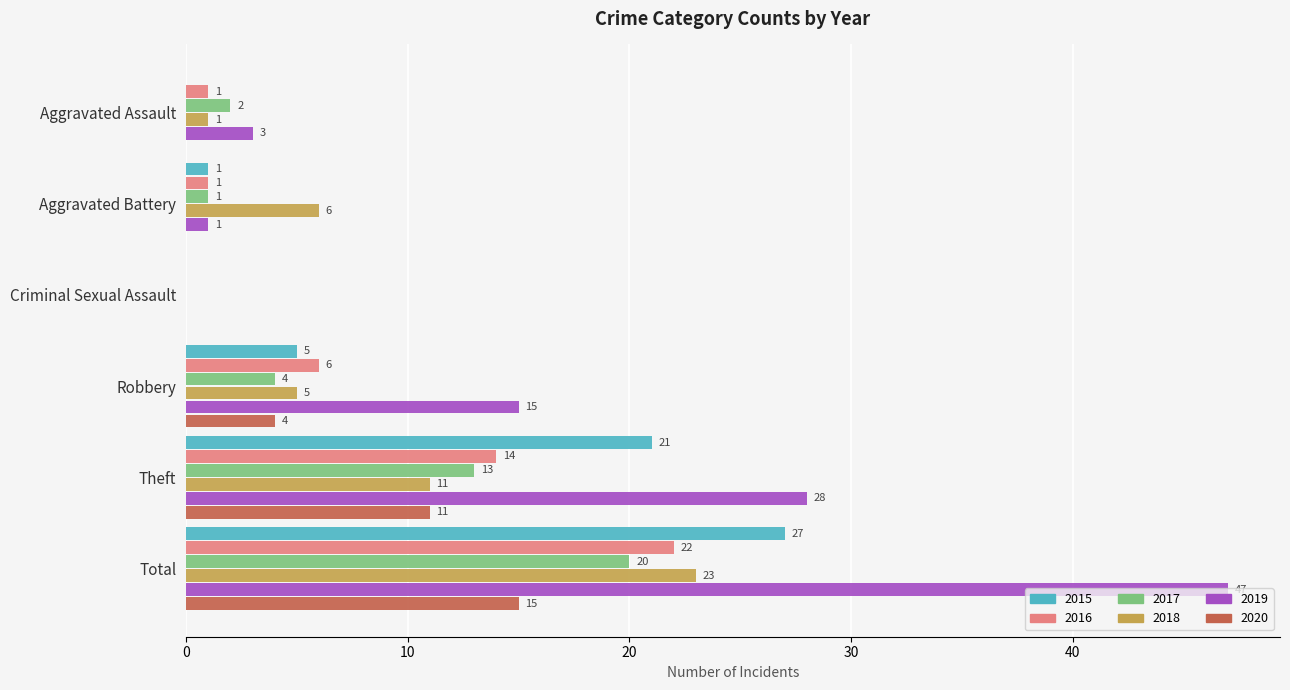

Between Robbery and Total, which series saw the biggest shift?

2019